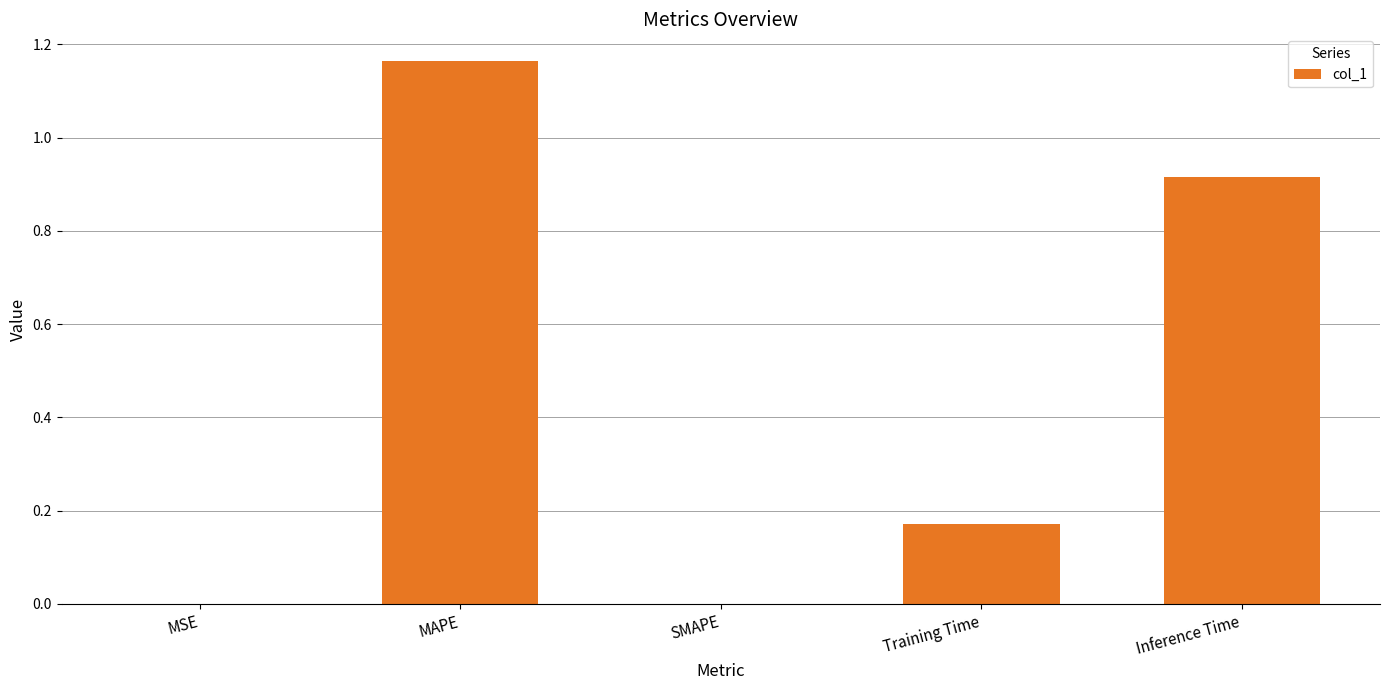

What is the change in value from SMAPE to Inference Time?

+0.9